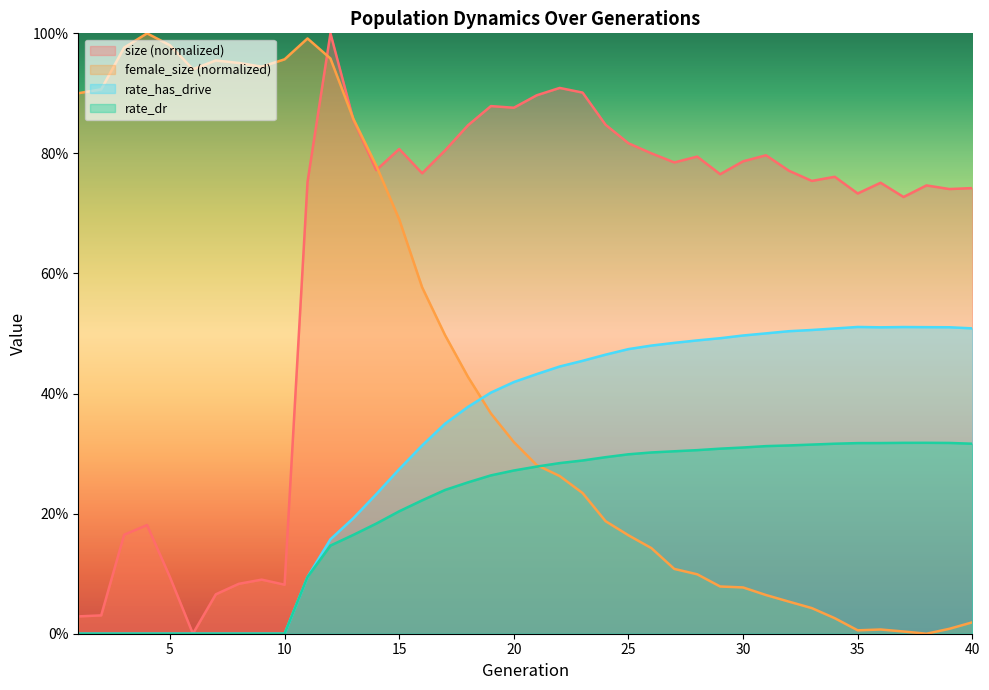

Is it true that size equals 1.4 at 13?

False